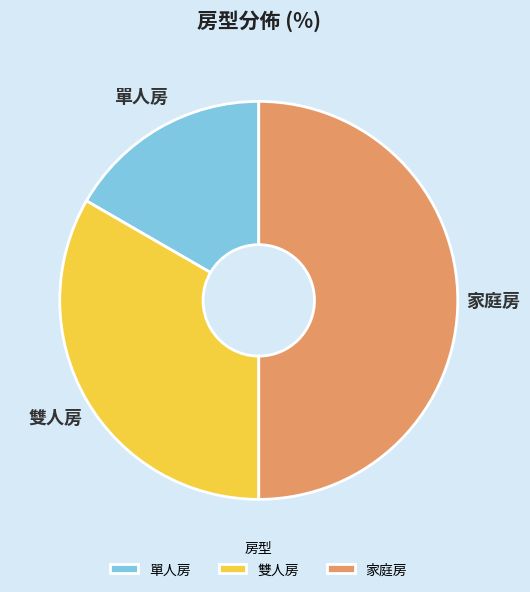

Rank the categories by value from lowest to highest.

單人房, 雙人房, 家庭房